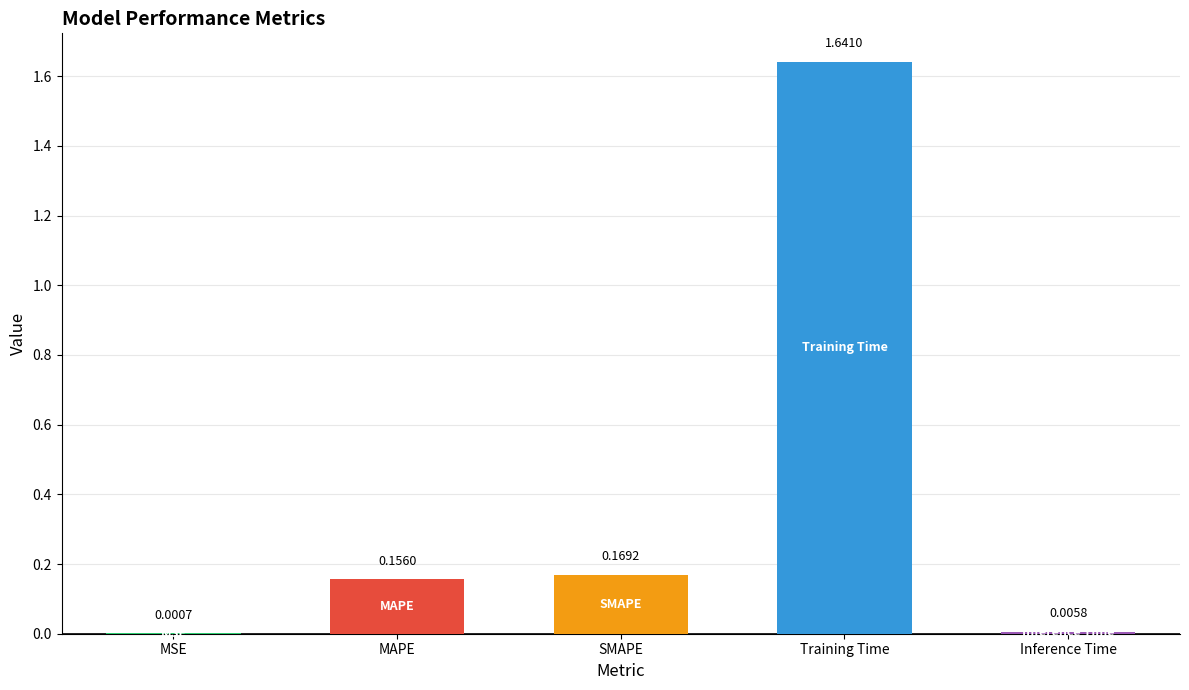

Where is the data nearest to the value 0?

MSE